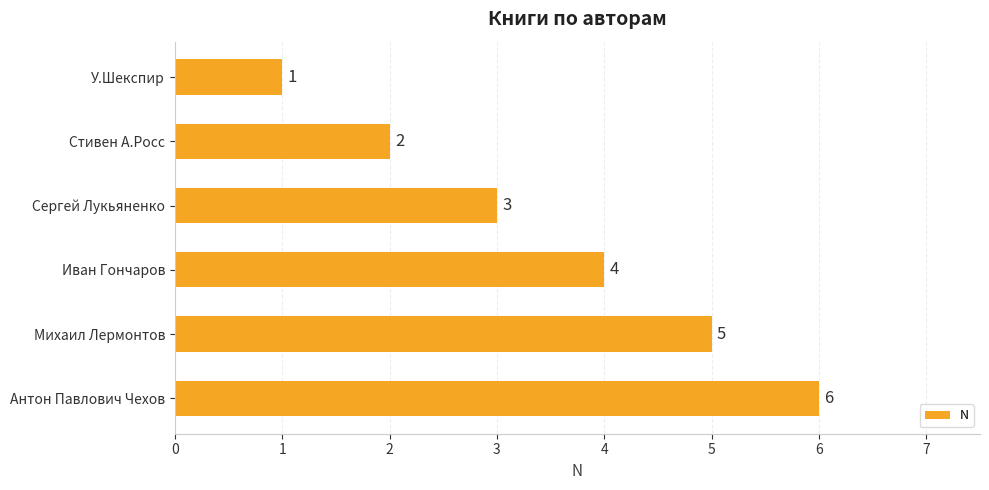

What is the sum of all values?

21